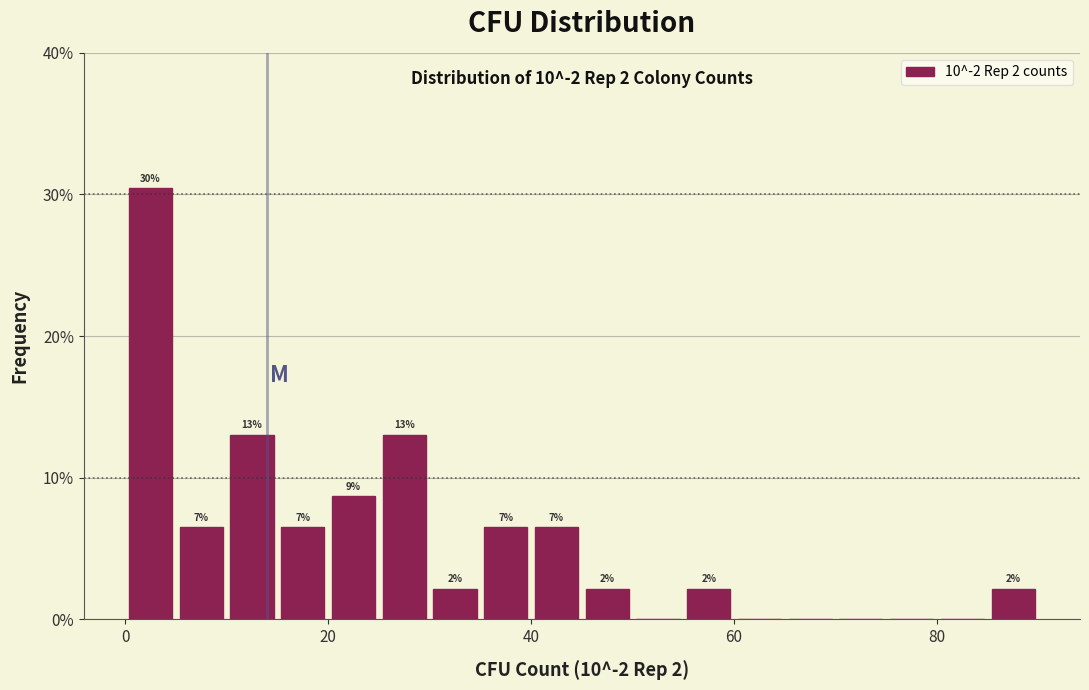

Read against the x-axis, roughly where is the centre of the tallest bar?

2